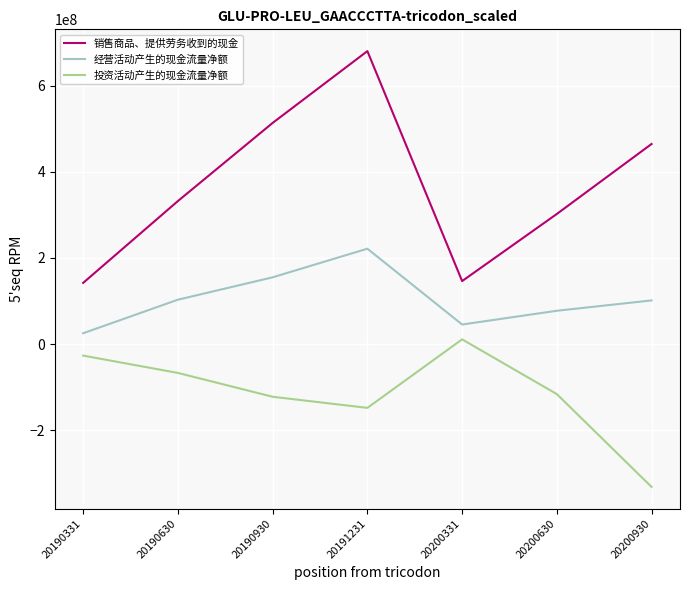

Between 20190630 and 20191231, which series saw the biggest shift?

销售商品、提供劳务收到的现金